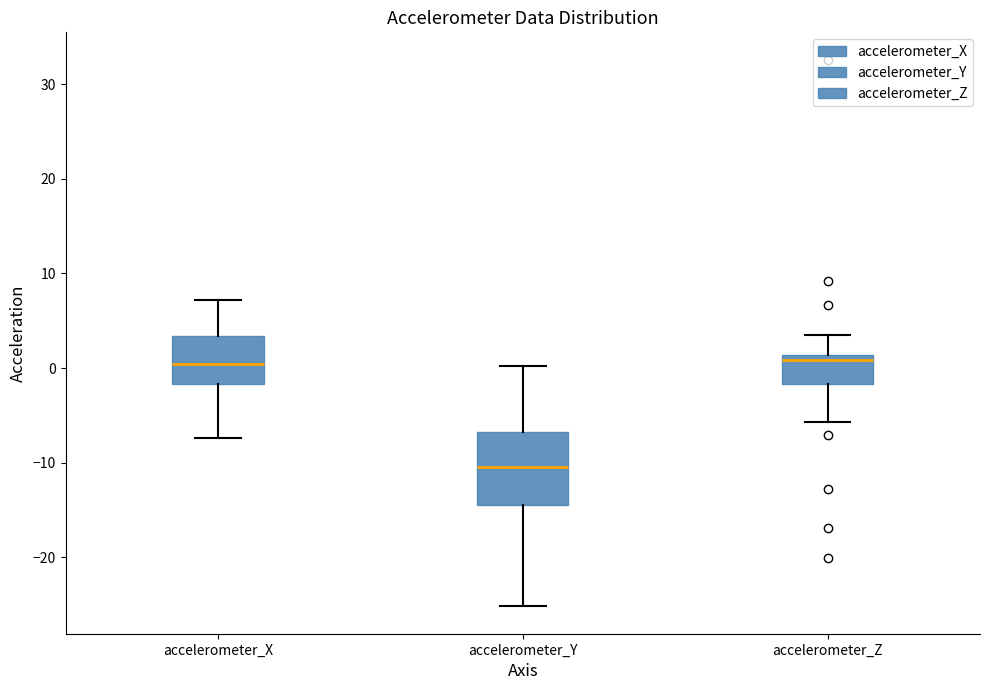

Which box has the lowest median line?

accelerometer_Y